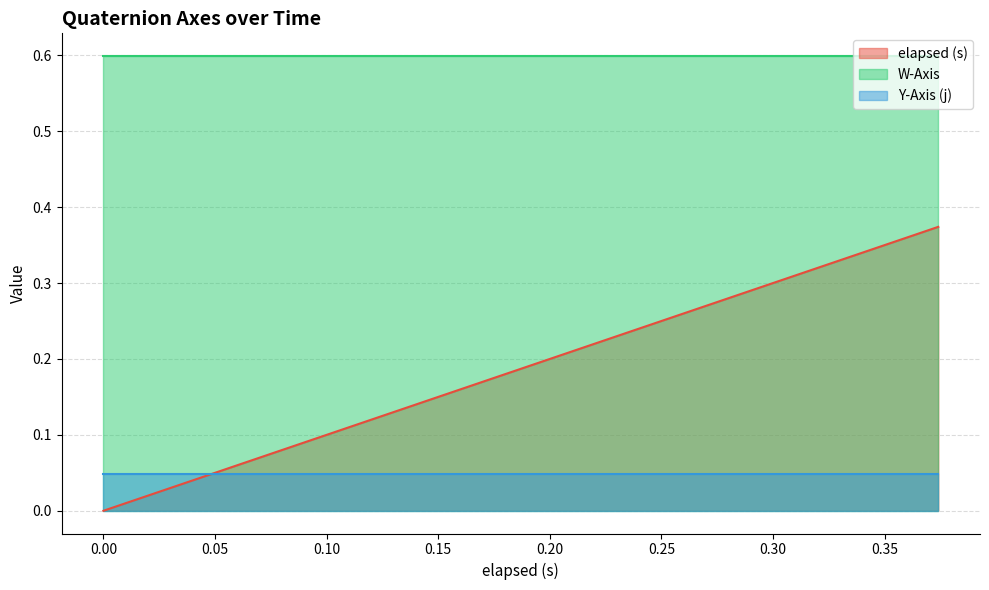

What is the label of the 11th point from the left?

0.194